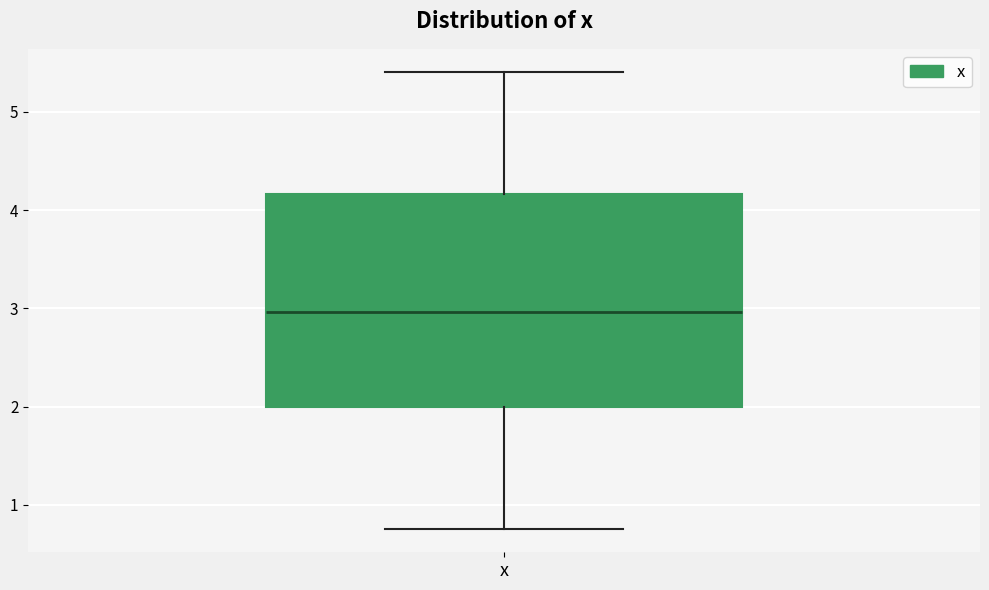

Transcribe this box plot: give where the median line is, the range the box spans, and where the two whiskers end, as read against the y-axis. The values are not printed on the chart, so give them approximately, as read against the axis.

median 3.0, box 2.0 to 4.2, whiskers 0.7 to 5.4